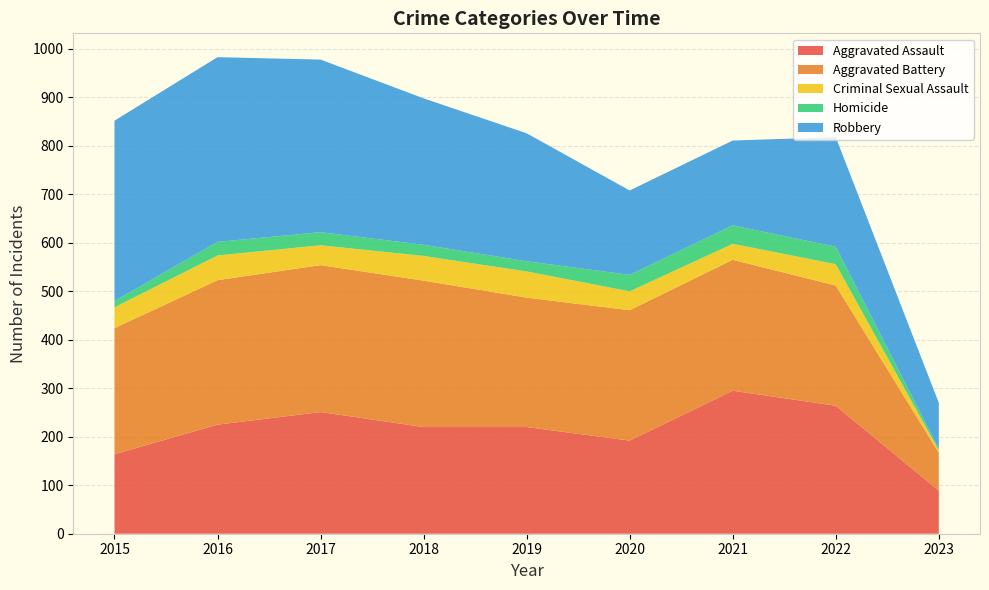

Reading right to left, what are all the values shown in this chart?

Aggravated Assault: 89	264	295	192	220	220	251	225	164
Aggravated Battery: 78	248	270	269	267	302	303	298	260
Criminal Sexual Assault: 5	44	33	39	54	51	41	51	43
Homicide: 3	36	38	34	21	23	27	28	13
Robbery: 95	226	175	174	264	302	356	381	372